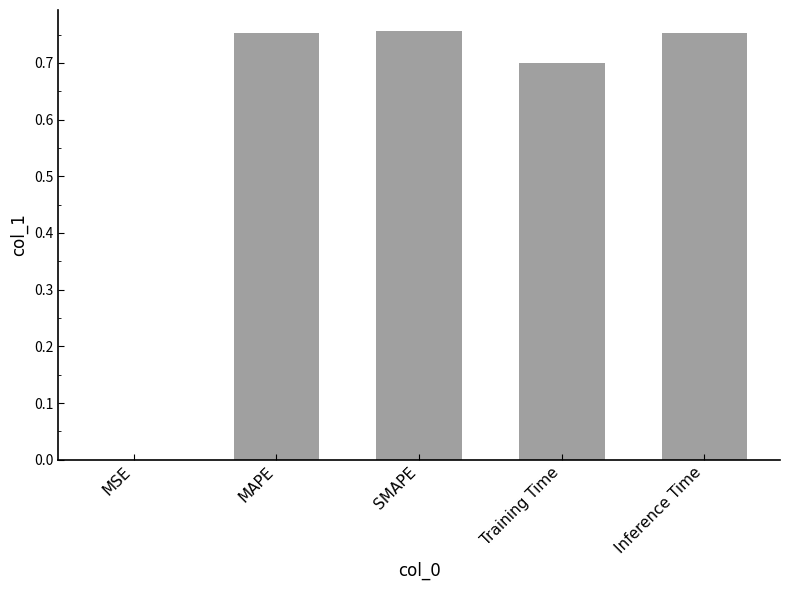

Is it true that the value at Training Time is 0.7?

True